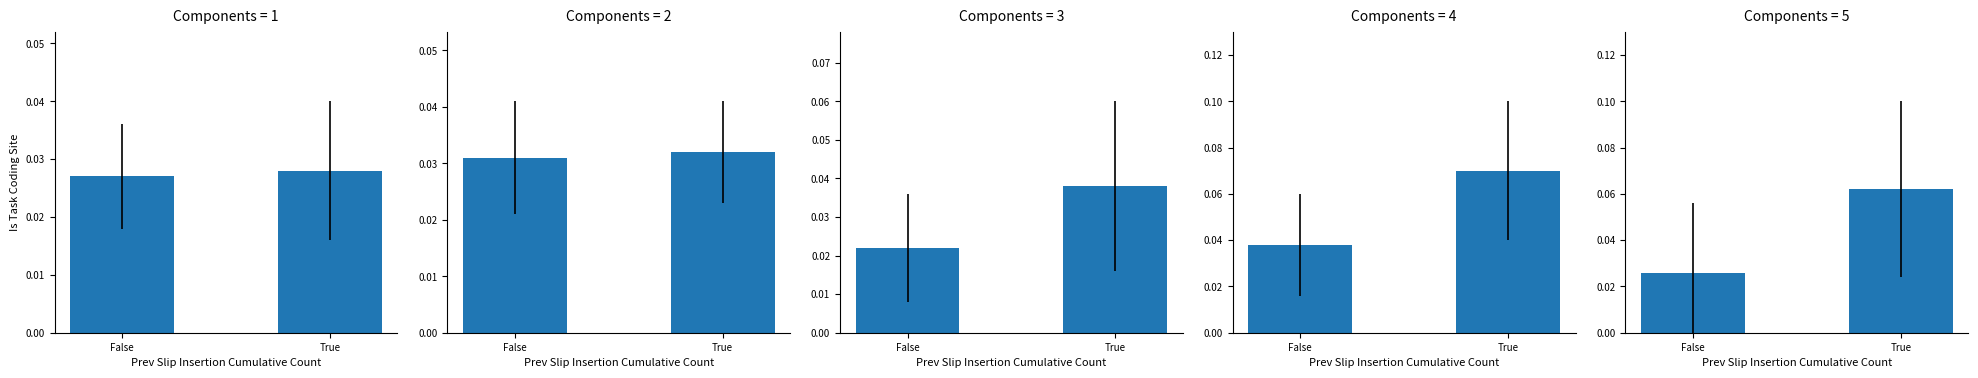

What is the sum of the values at False and True?

0.1